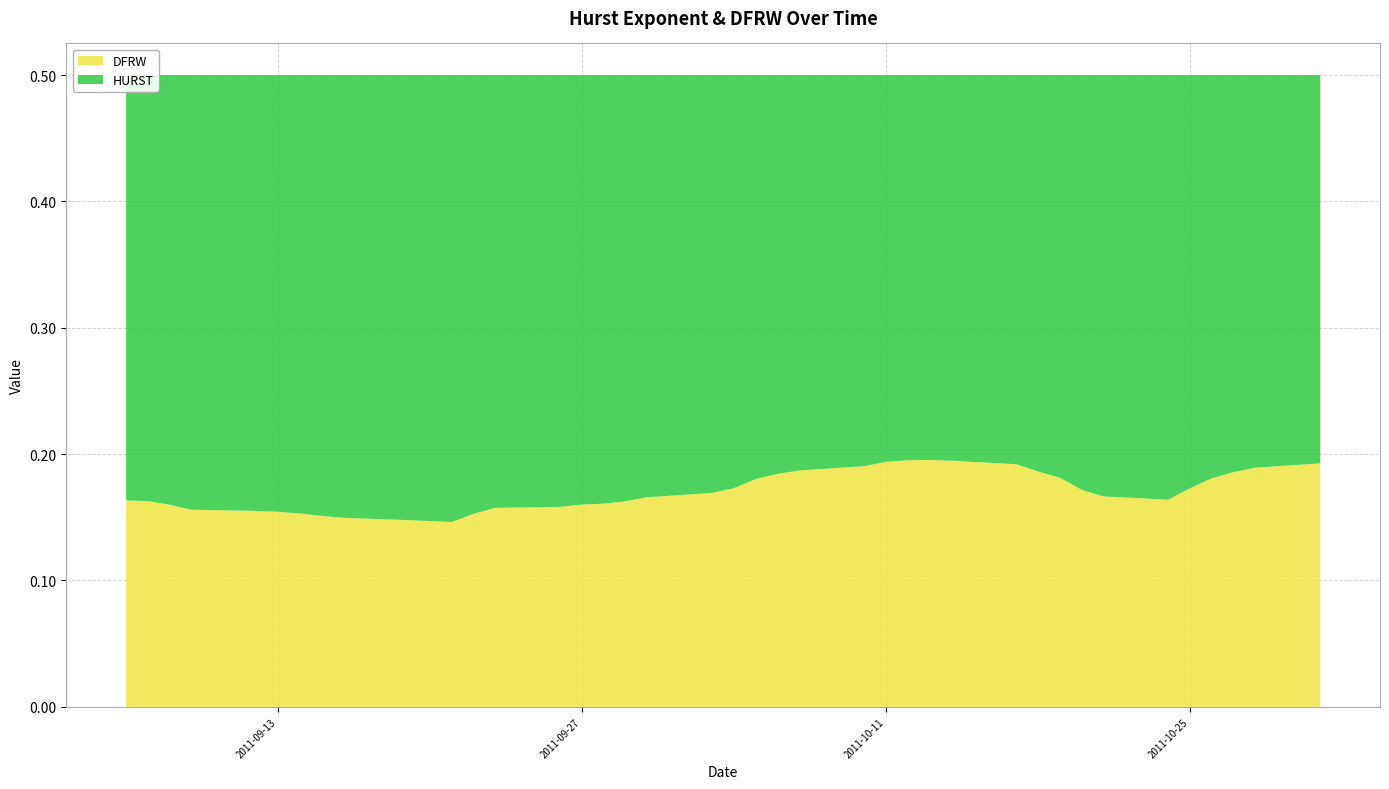

Reading right to left, extract all data points from this chart.

HURST: 2011-10-31=0.3	2011-10-28=0.3	2011-10-27=0.3	2011-10-26=0.3	2011-10-25=0.3	2011-10-24=0.3	2011-10-21=0.3	2011-10-20=0.3	2011-10-19=0.3	2011-10-18=0.3	2011-10-17=0.3	2011-10-14=0.3	2011-10-13=0.3	2011-10-12=0.3	2011-10-11=0.3	2011-10-10=0.3	2011-10-07=0.3	2011-10-06=0.3	2011-10-05=0.3	2011-10-04=0.3	2011-10-03=0.3	2011-09-30=0.3	2011-09-29=0.3	2011-09-28=0.3	2011-09-27=0.3	2011-09-26=0.3	2011-09-23=0.3	2011-09-22=0.3	2011-09-21=0.4	2011-09-20=0.4	2011-09-19=0.4	2011-09-16=0.4	2011-09-15=0.3	2011-09-14=0.3	2011-09-13=0.3	2011-09-12=0.3	2011-09-09=0.3	2011-09-08=0.3	2011-09-07=0.3	2011-09-06=0.3
DFRW: 2011-10-31=0.2	2011-10-28=0.2	2011-10-27=0.2	2011-10-26=0.2	2011-10-25=0.2	2011-10-24=0.2	2011-10-21=0.2	2011-10-20=0.2	2011-10-19=0.2	2011-10-18=0.2	2011-10-17=0.2	2011-10-14=0.2	2011-10-13=0.2	2011-10-12=0.2	2011-10-11=0.2	2011-10-10=0.2	2011-10-07=0.2	2011-10-06=0.2	2011-10-05=0.2	2011-10-04=0.2	2011-10-03=0.2	2011-09-30=0.2	2011-09-29=0.2	2011-09-28=0.2	2011-09-27=0.2	2011-09-26=0.2	2011-09-23=0.2	2011-09-22=0.2	2011-09-21=0.1	2011-09-20=0.1	2011-09-19=0.1	2011-09-16=0.1	2011-09-15=0.2	2011-09-14=0.2	2011-09-13=0.2	2011-09-12=0.2	2011-09-09=0.2	2011-09-08=0.2	2011-09-07=0.2	2011-09-06=0.2